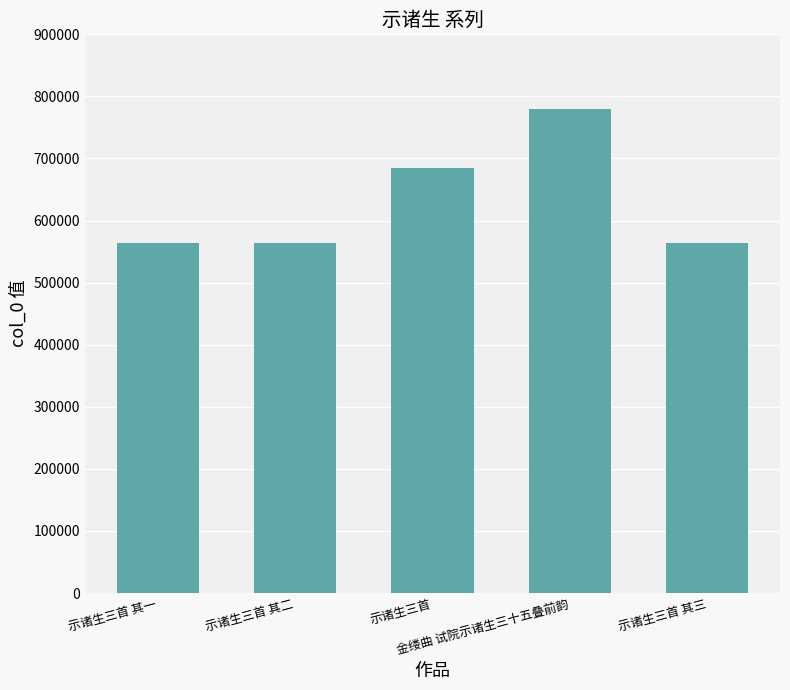

What is the difference between the maximum and second lowest values?

216290